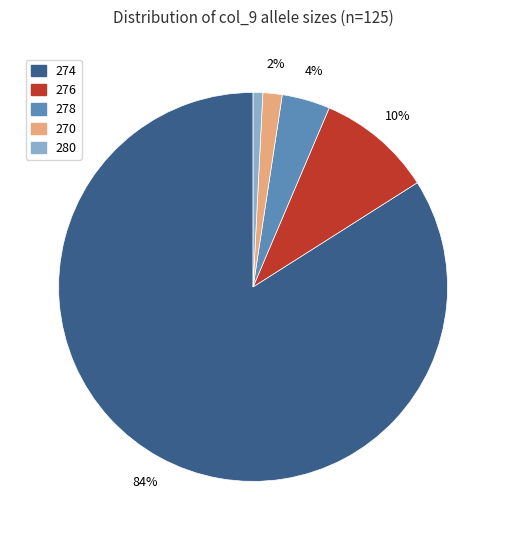

To the nearest percent, what is the average slice percentage?

20%